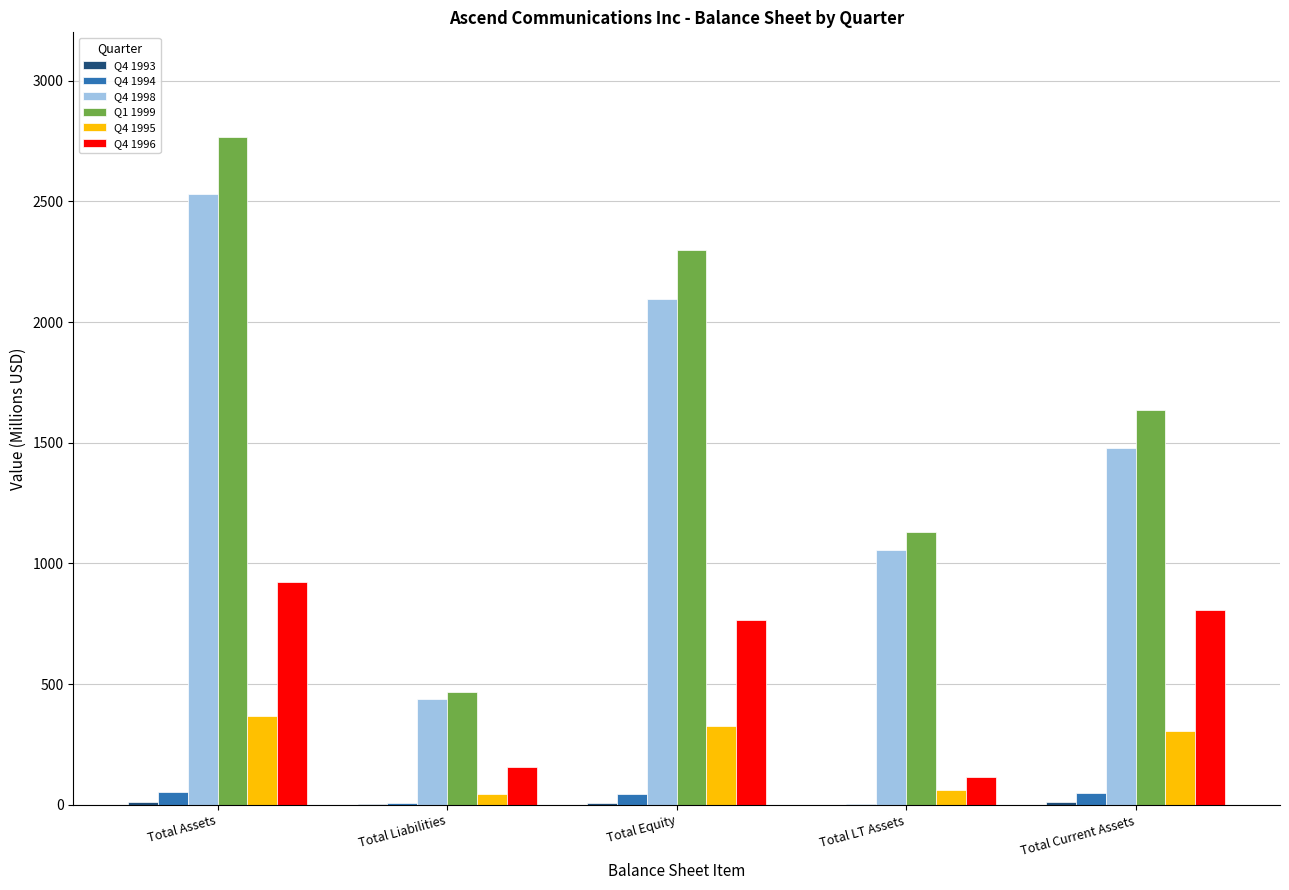

At which category is the sum across all series the highest?

Total Assets